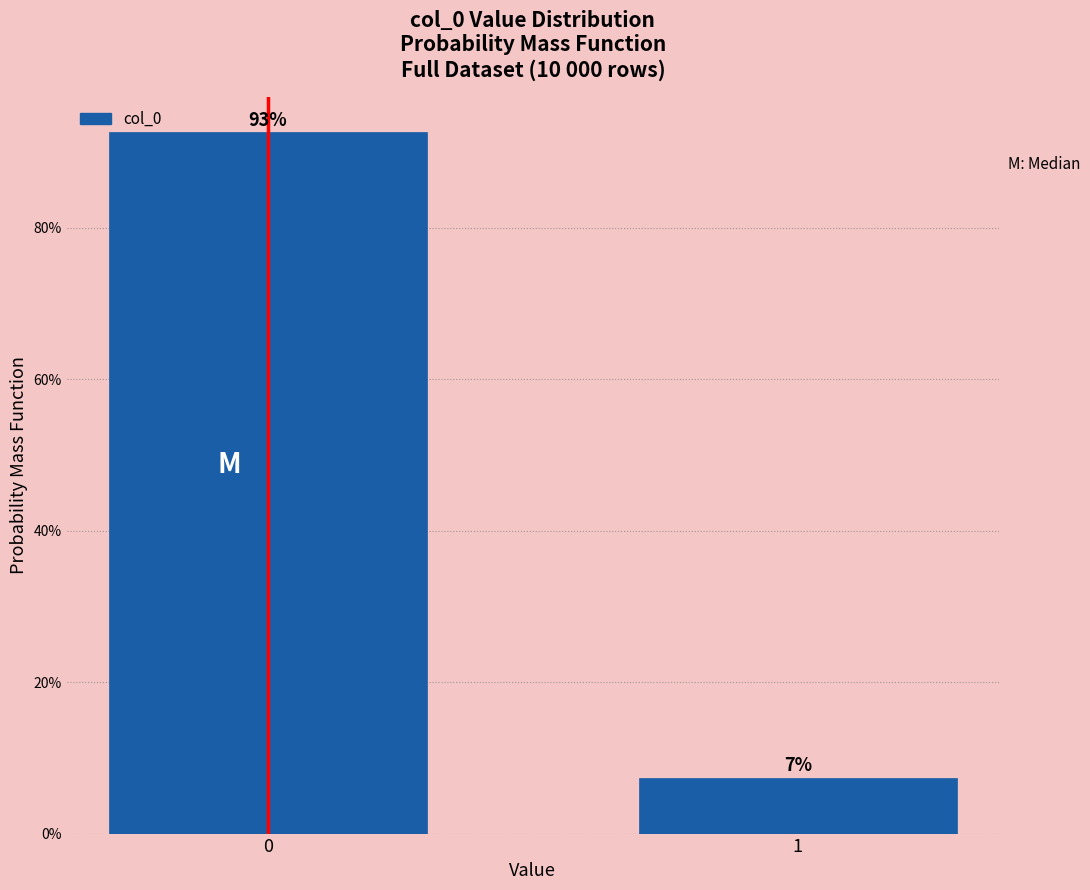

List the labels in order of value, smallest first.

1, 0